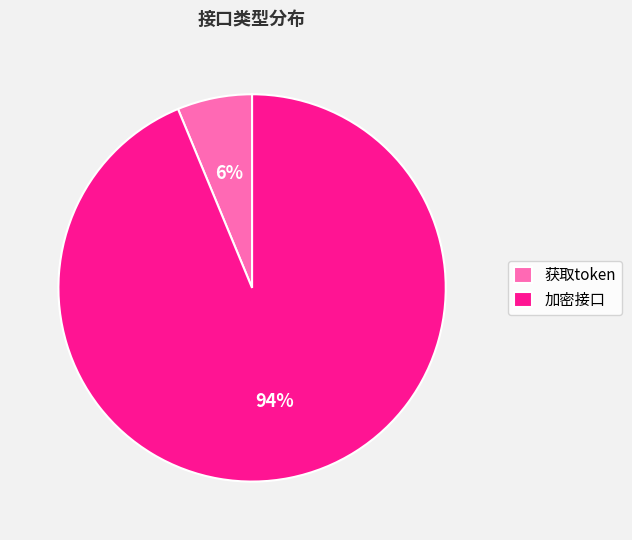

Do 获取token and 加密接口 together represent more than half of the pie?

Yes